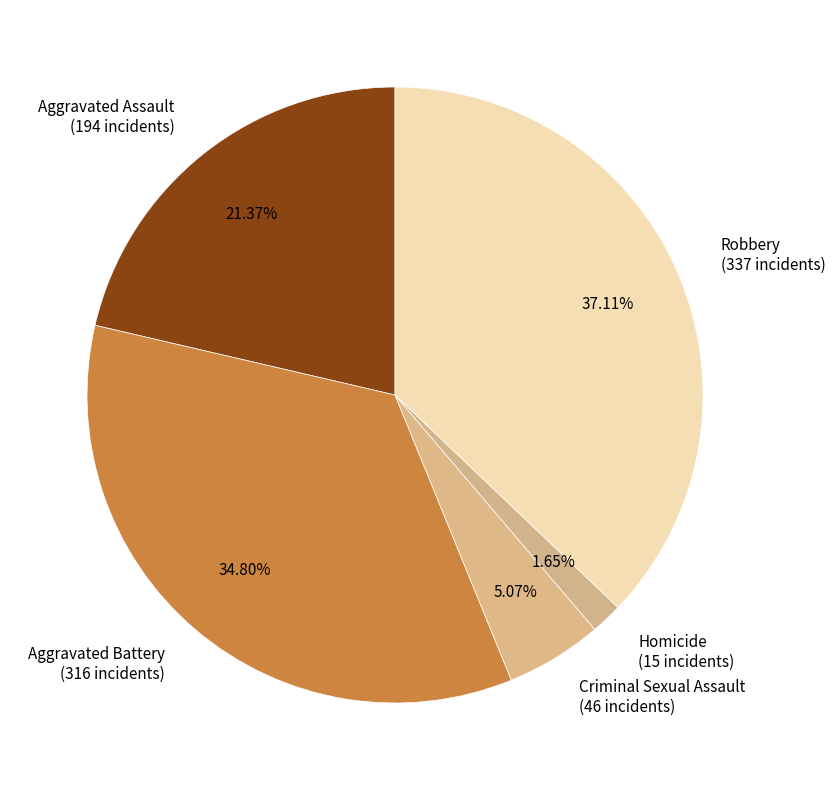

What is the largest slice in the pie chart?

Robbery